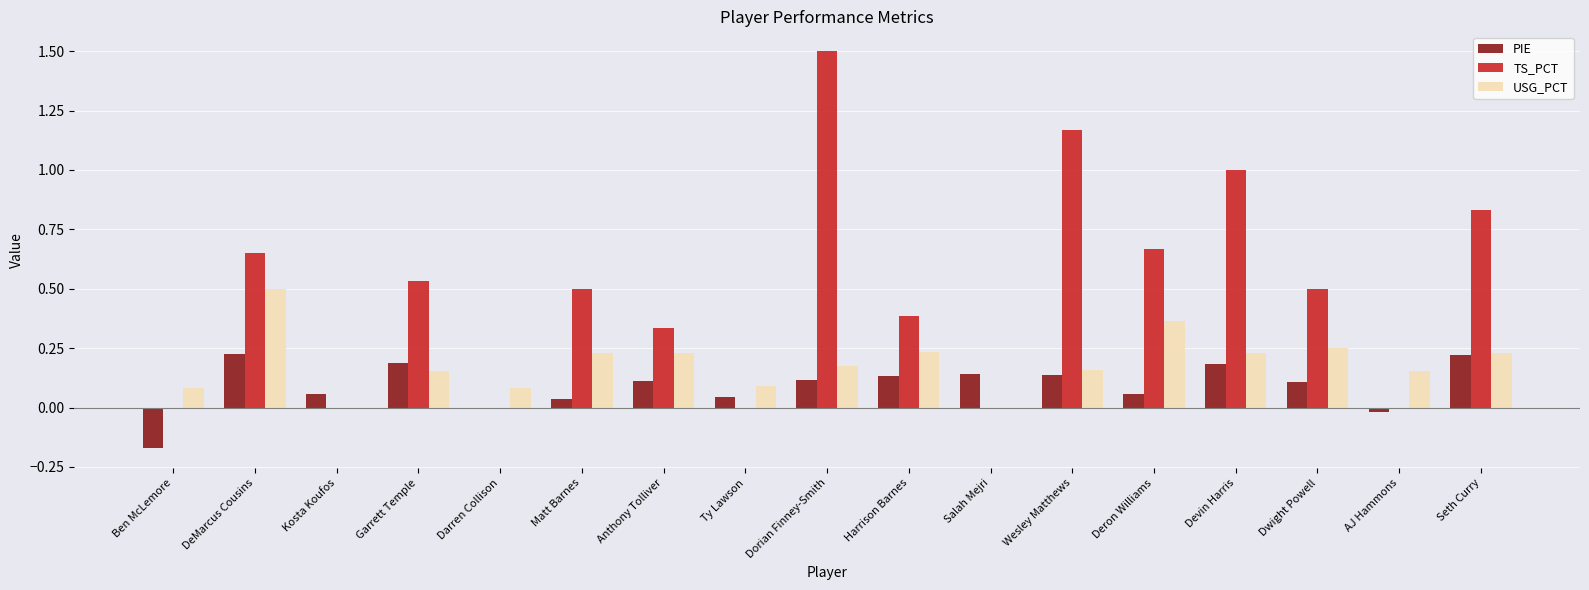

What is the spread (max minus min) of values at Dorian Finney-Smith?

1.4